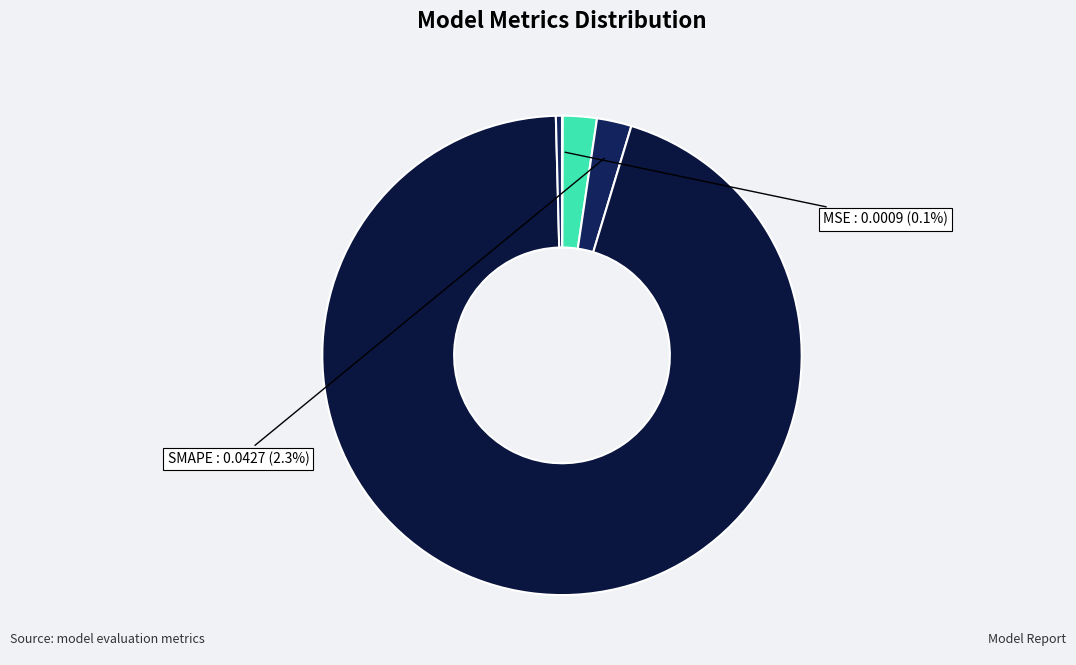

Count the number of slices in the pie.

5